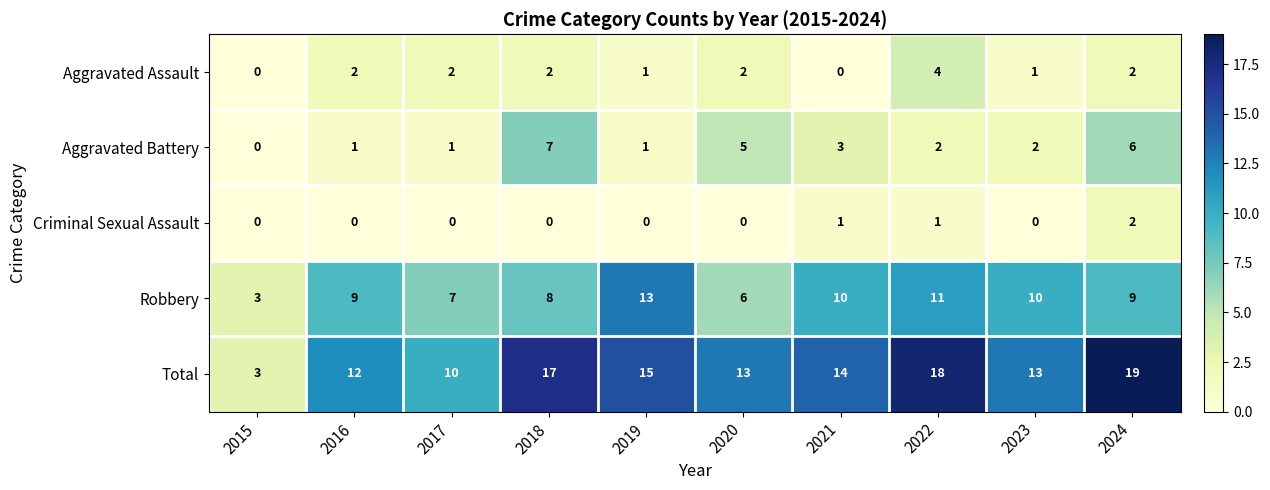

How many Robbery values are between 7 and 10?

6